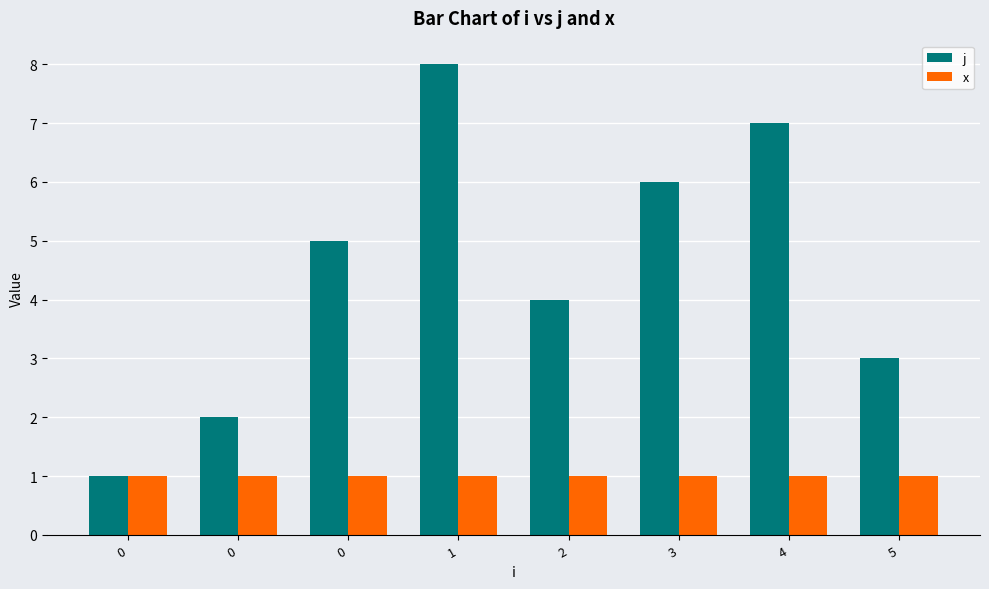

What is the value of the j bar at the 1st from the left?

1